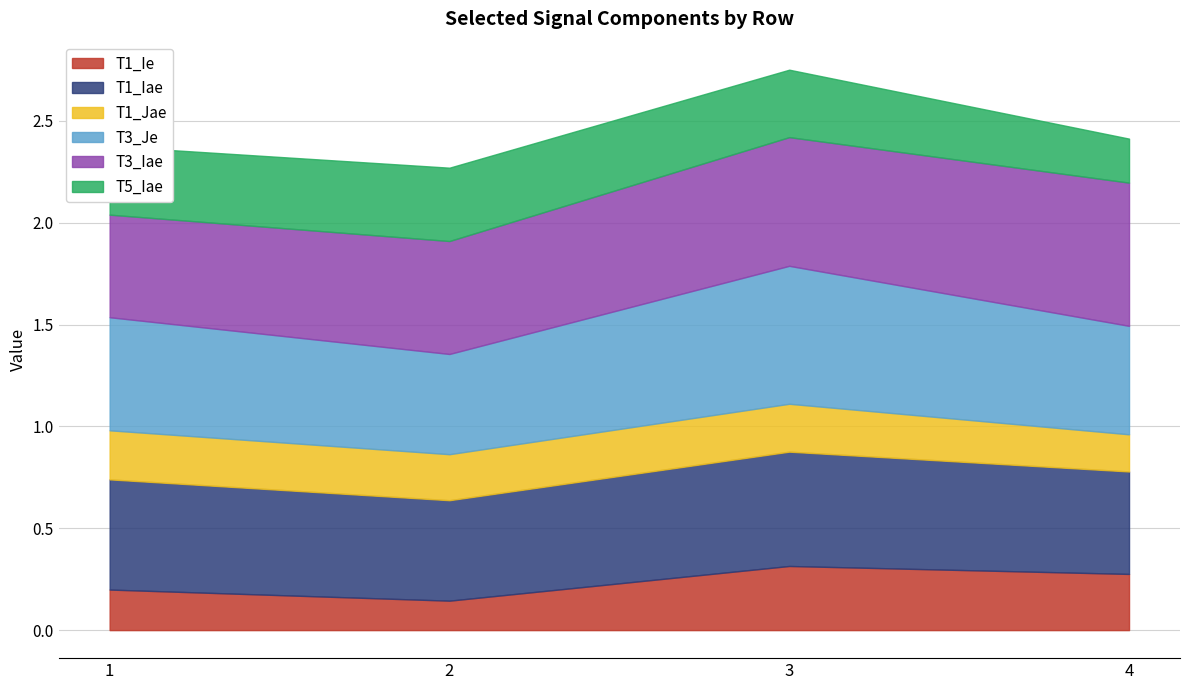

Is the value of T3_Iae at 4 greater than the value of T5_Iae at 1?

Yes